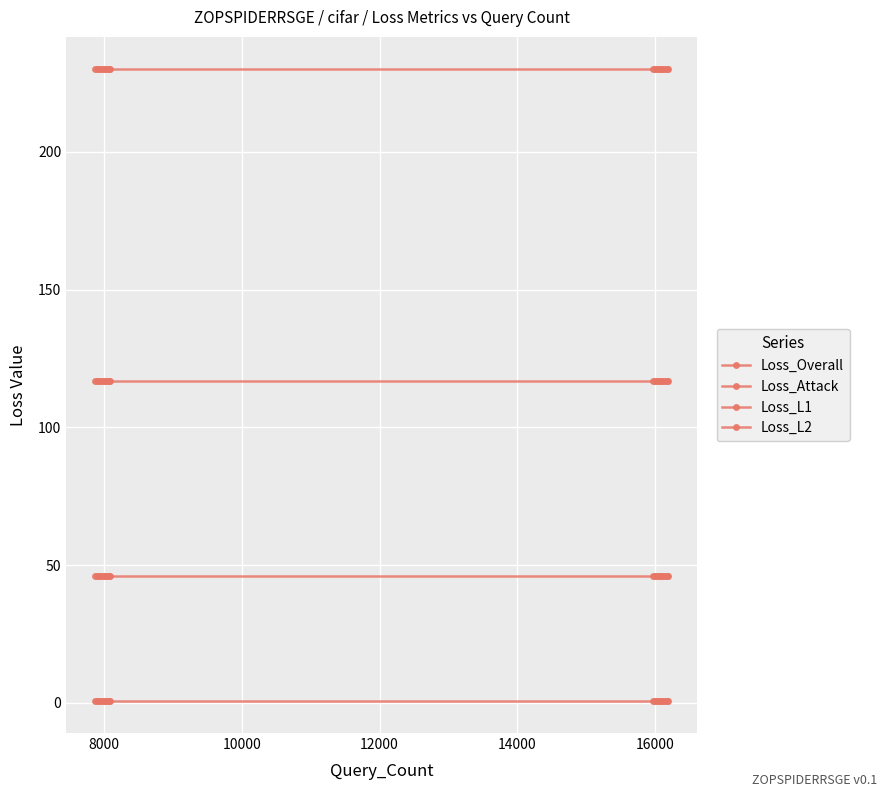

What is the average value of the Loss_L2 series?

116.6